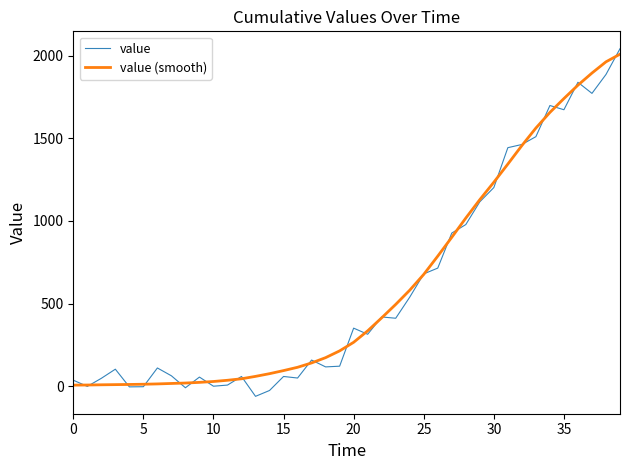

What is the maximum value for value?

2043.0